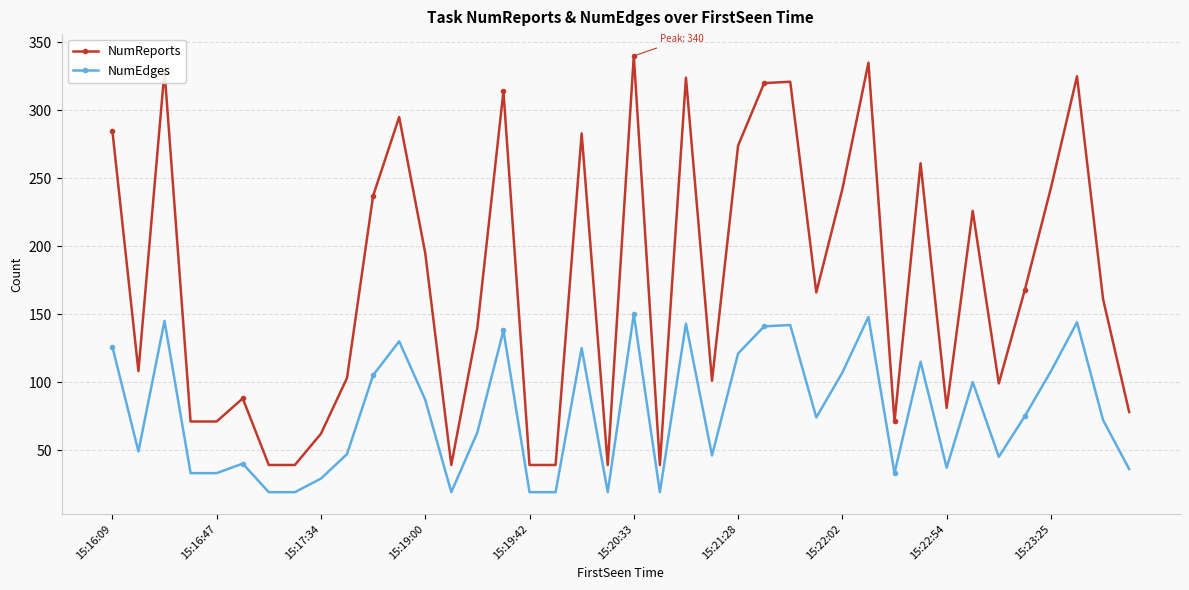

What is the minimum value for NumEdges?

19